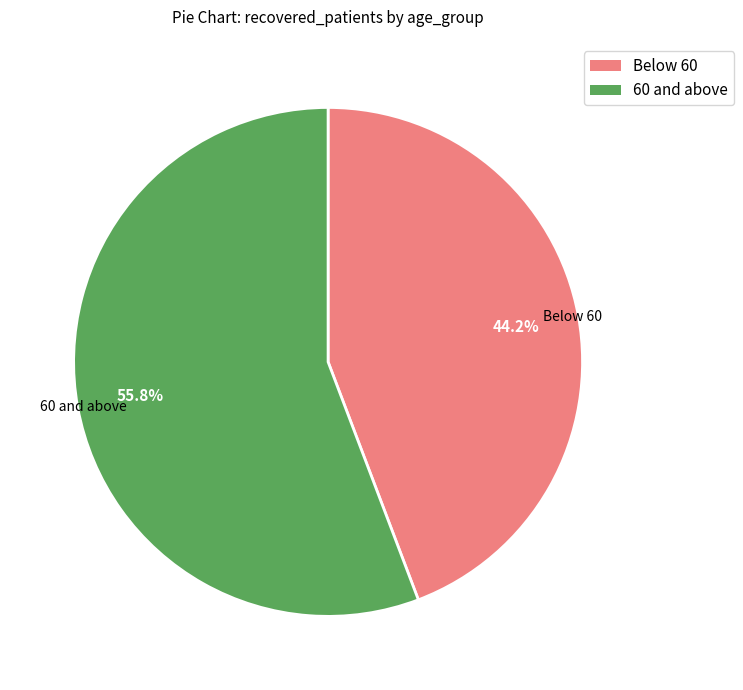

To the nearest percent, what is the difference between the largest and smallest slice percentages?

12%